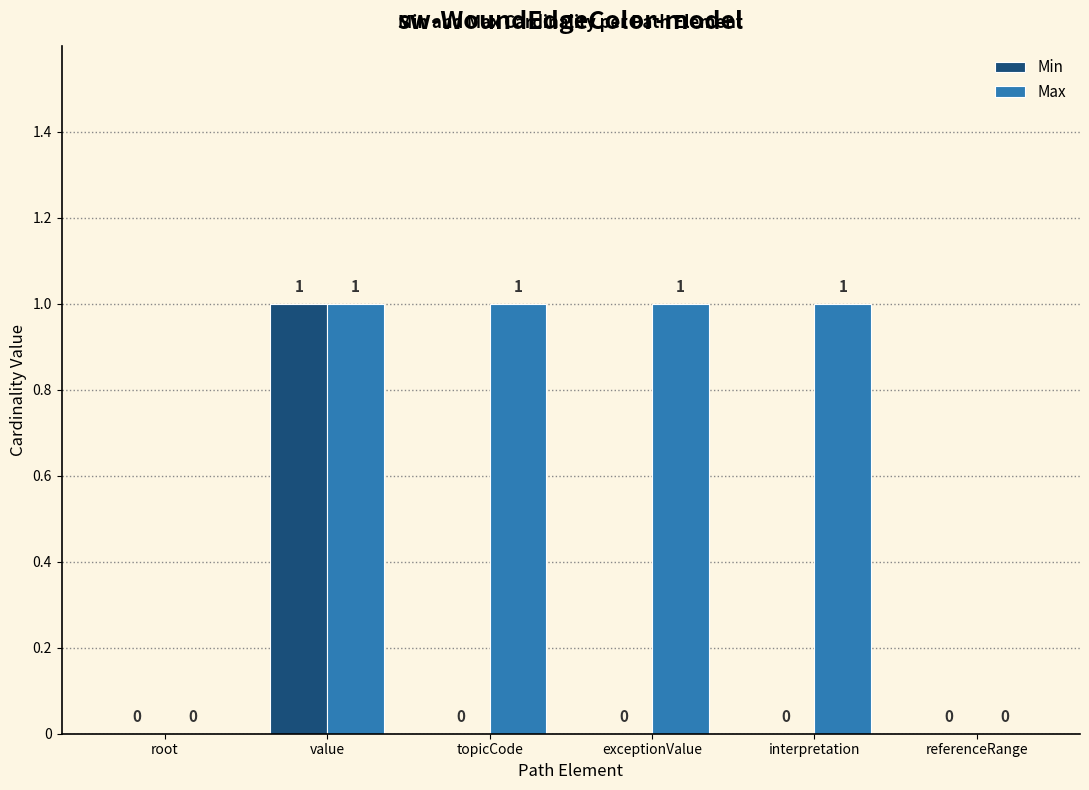

Reading right to left, list all the values displayed in this chart.

Min: referenceRange=0	interpretation=0	exceptionValue=0	topicCode=0	value=1	root=0
Max: referenceRange=0	interpretation=1	exceptionValue=1	topicCode=1	value=1	root=0